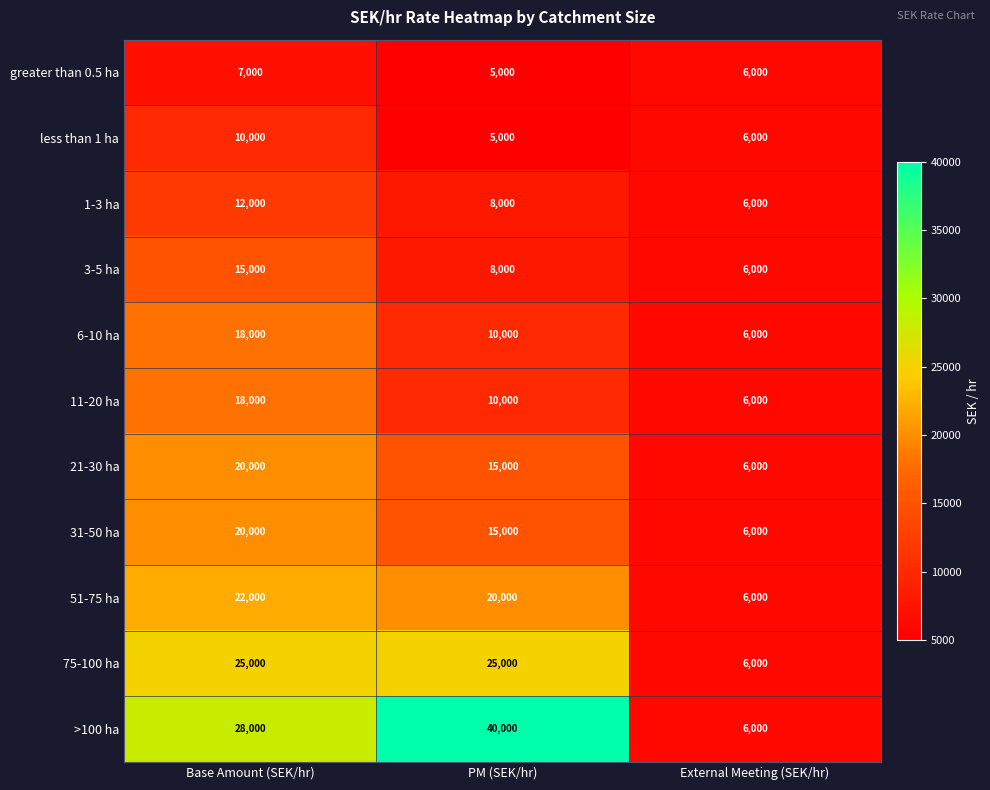

The less than 1 ha series shows 8612 at PM (SEK/hr). True or false?

False